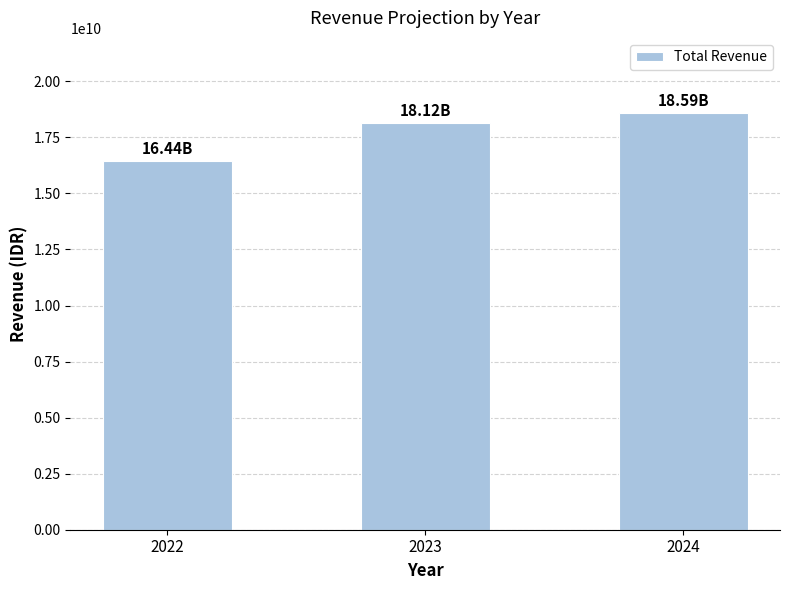

What is the change in value from 2023 to 2024?

+468000000.0